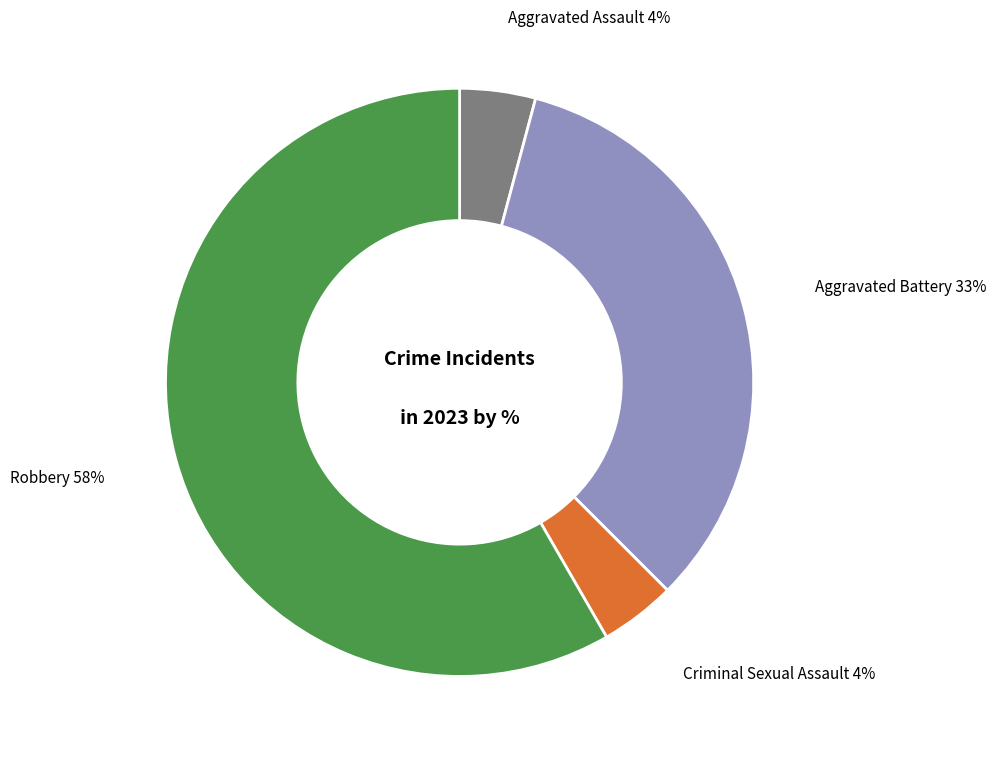

Which category has the biggest portion of the pie?

Robbery